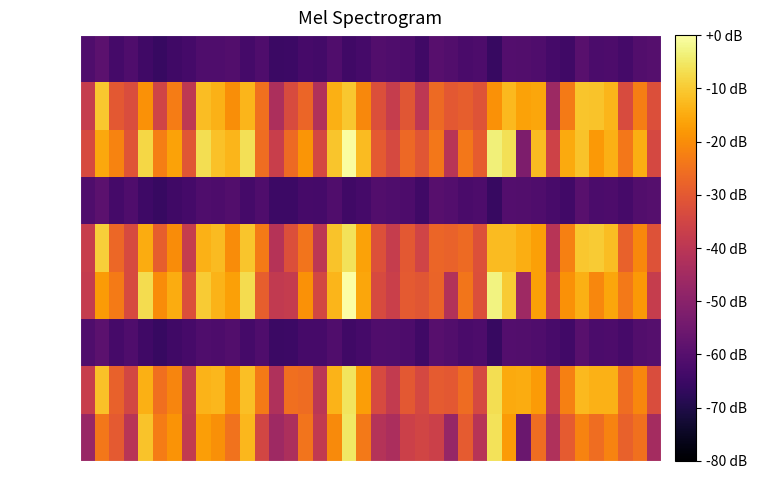

What is the total value across all series at 24?

-398.2